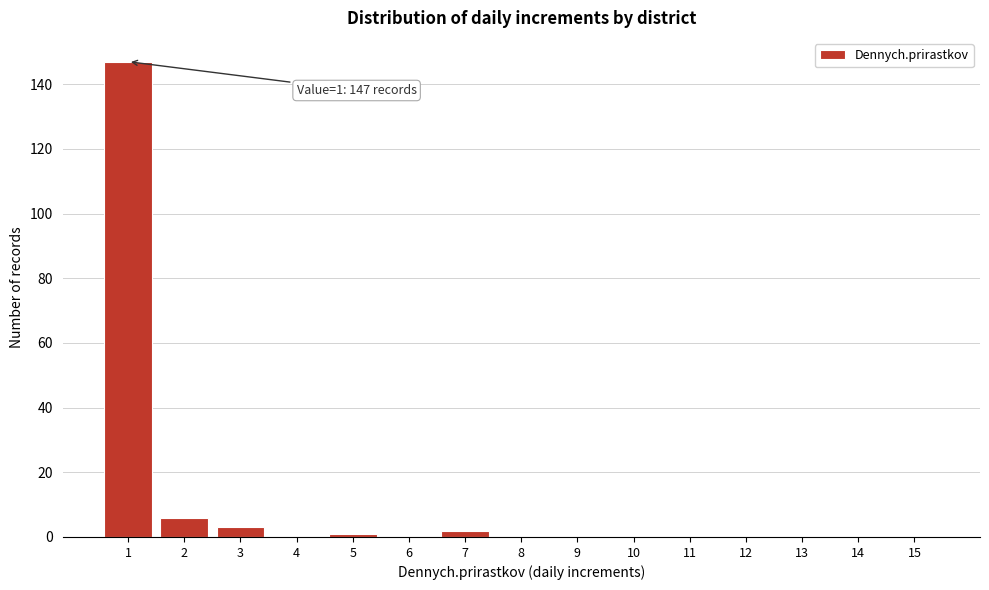

Reading left to right, transcribe all the data shown in this chart.

1=147	2=6	3=3	4=0	5=1	6=0	7=2	8=0	9=0	10=0	11=0	12=0	13=0	14=0	15=0